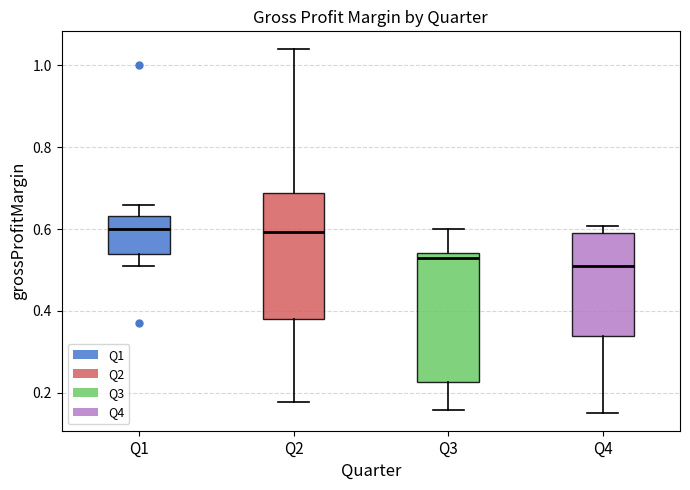

Which box's median line is the lowest?

Q4